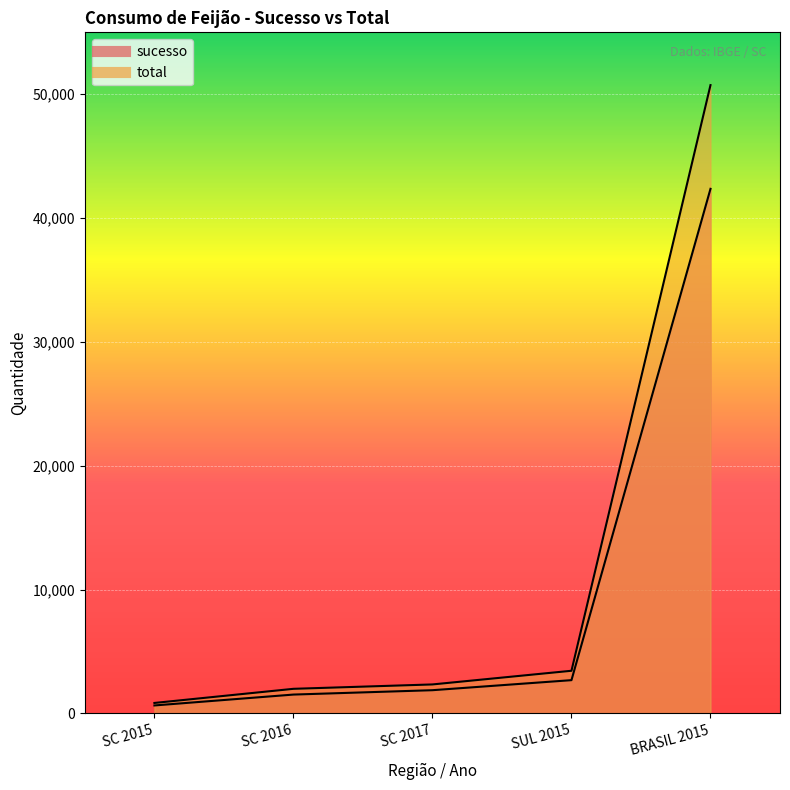

What are all the series names shown in the legend?

sucesso, total